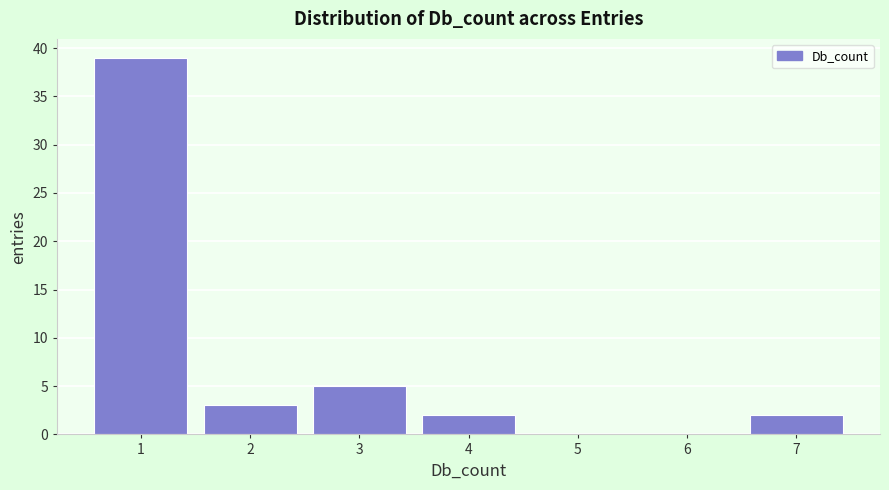

Reading left to right, transcribe this chart: for each bar, give the range it covers on the x-axis and its height. The values are not printed on the chart, so give them approximately, as read against the axis.

0.5 to 1.5: 39
1.5 to 2.5: 3
2.5 to 3.5: 5
3.5 to 4.5: 2
4.5 to 5.5: 0
5.5 to 6.5: 0
6.5 to 7.5: 2